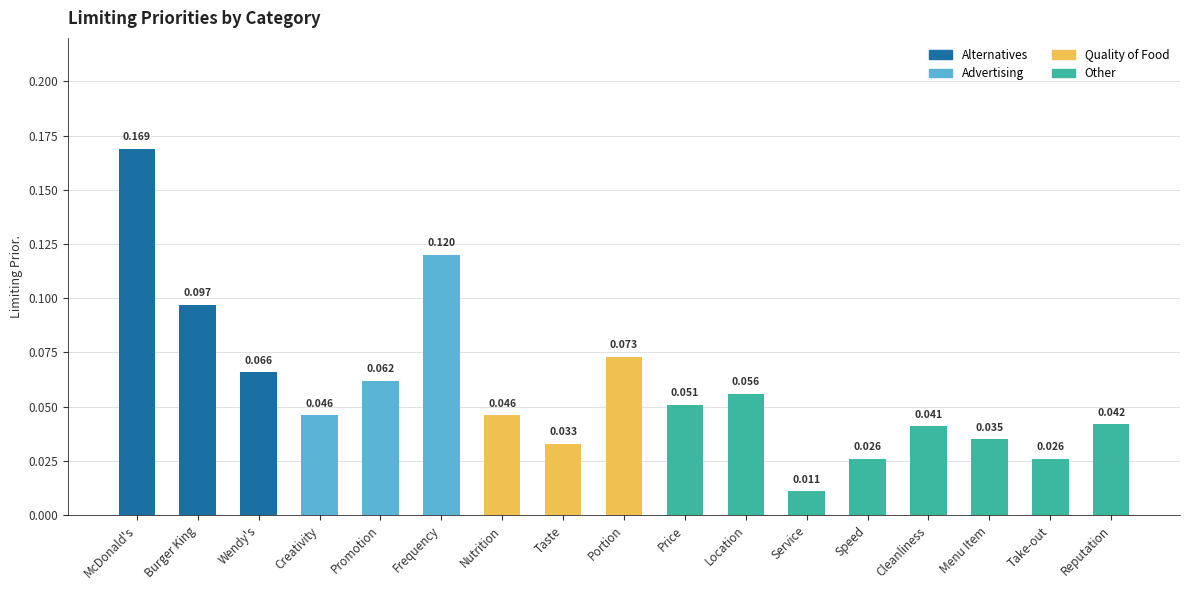

At which label does Alternatives reach its peak?

McDonald's